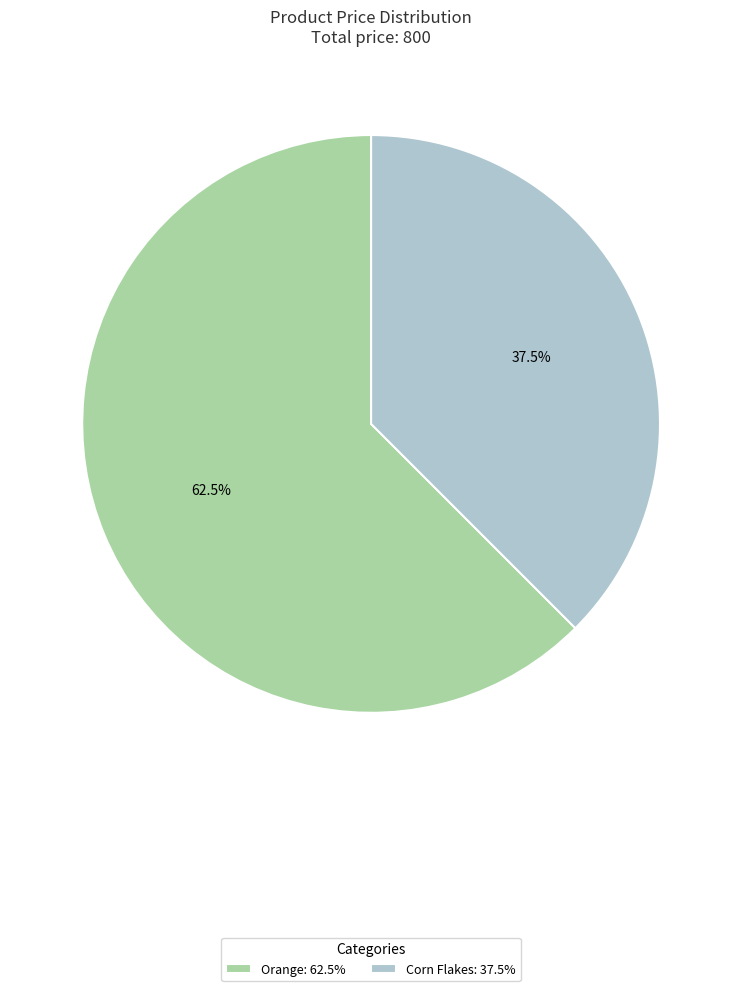

To the nearest percent, what is the difference between the largest and smallest slice percentages?

25%